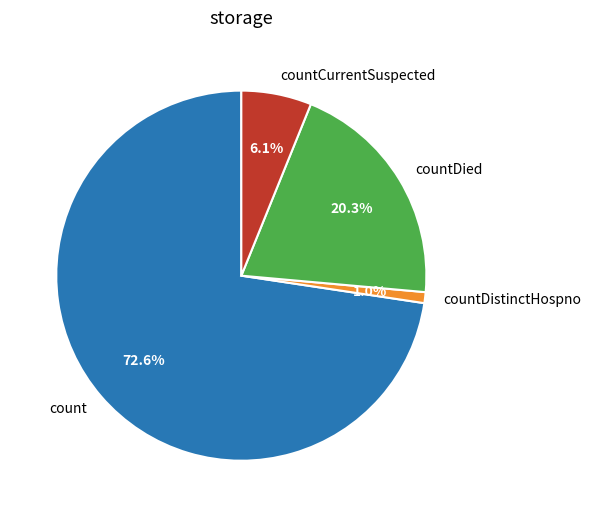

Is it true that countCurrentSuspected is 6% of the pie?

True